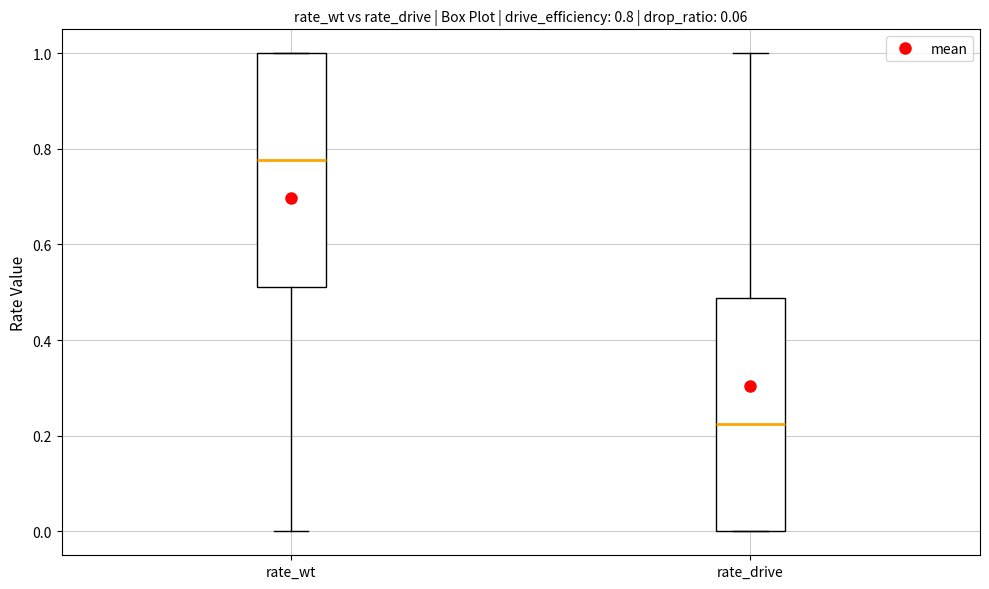

Which box's median line is the highest?

rate_wt